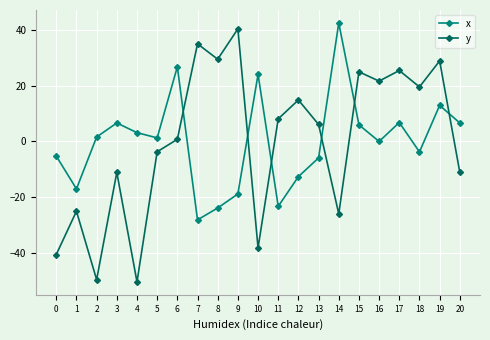

What is the value of the y point at the 21st from the left?

-11.1